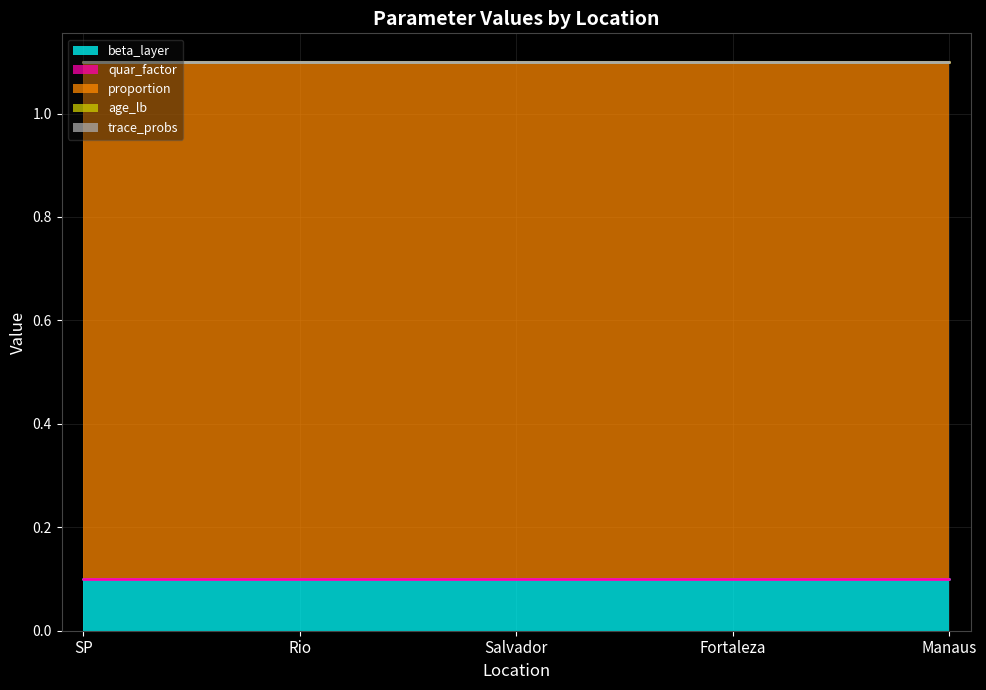

What is the label of the 2nd point from the left?

Rio